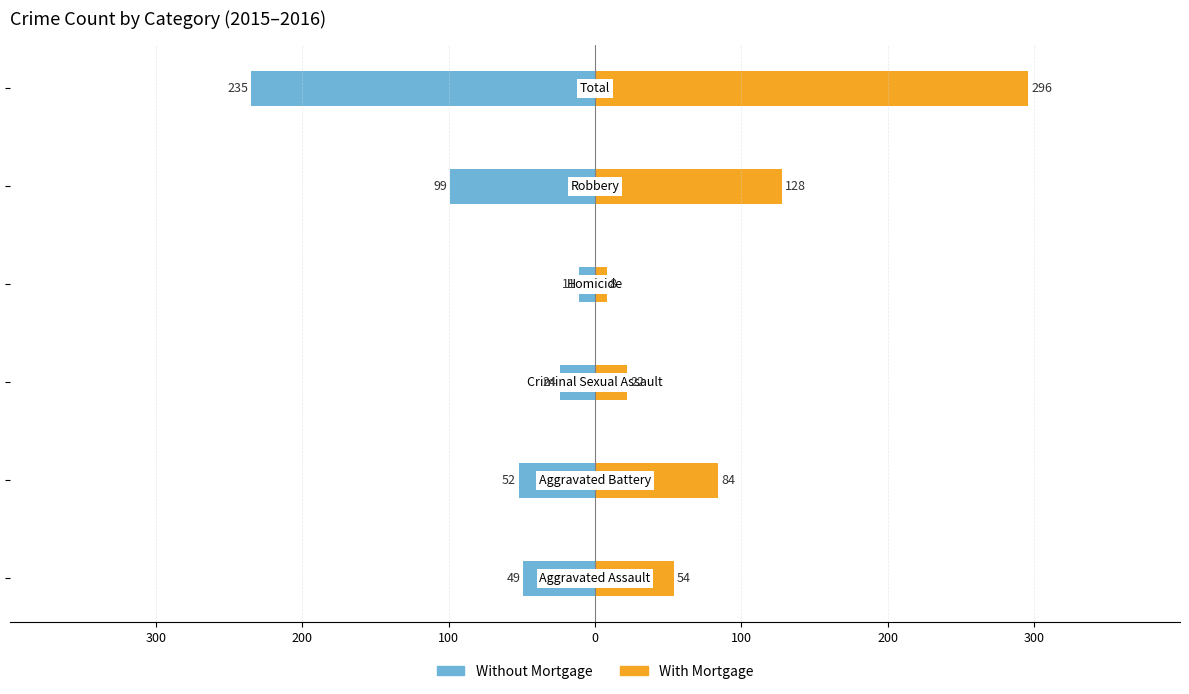

Rank the series by their average value, from lowest to highest.

Without Mortgage, With Mortgage